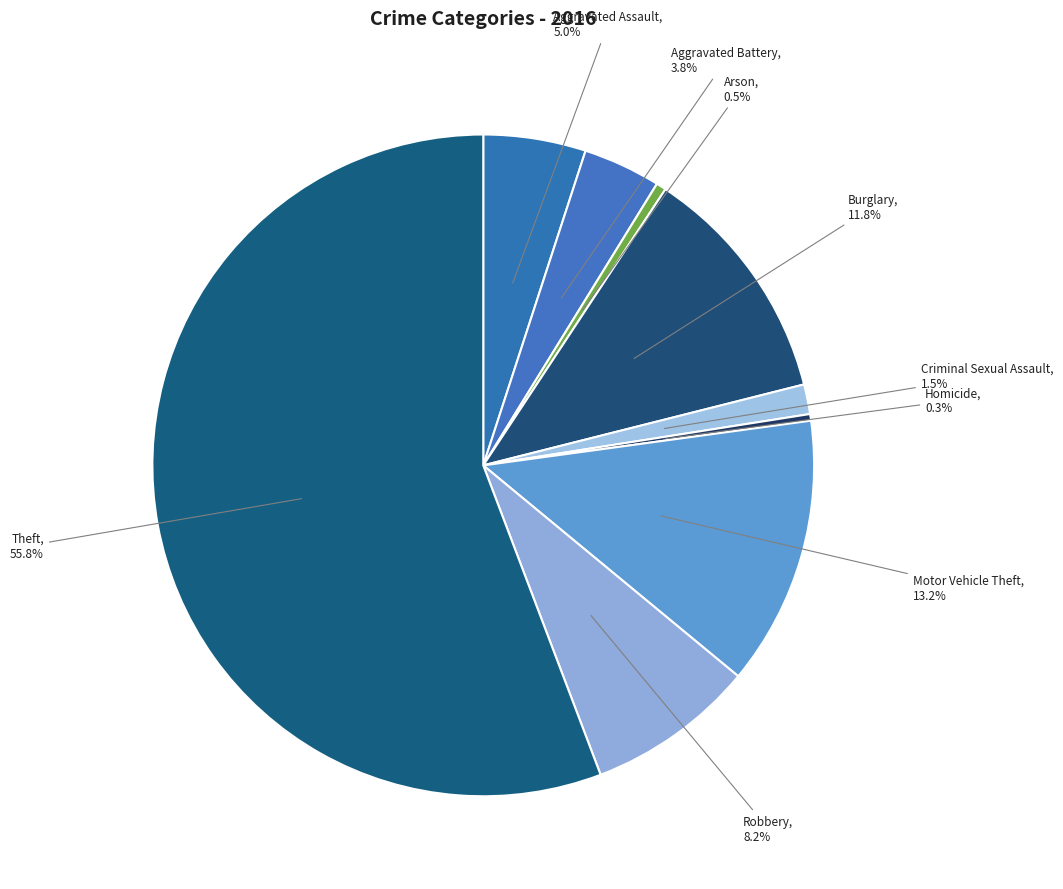

Which slice represents more than half of the pie?

Theft